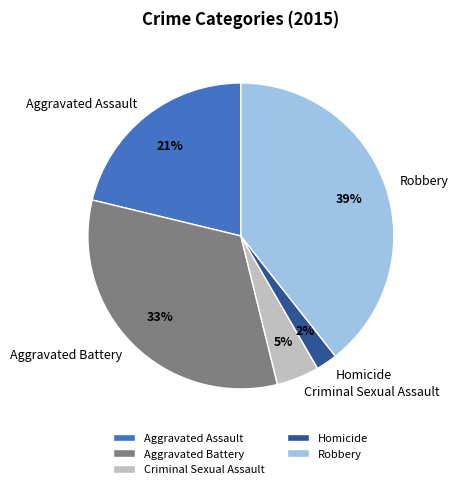

Is there any slice that represents more than half of the pie?

No